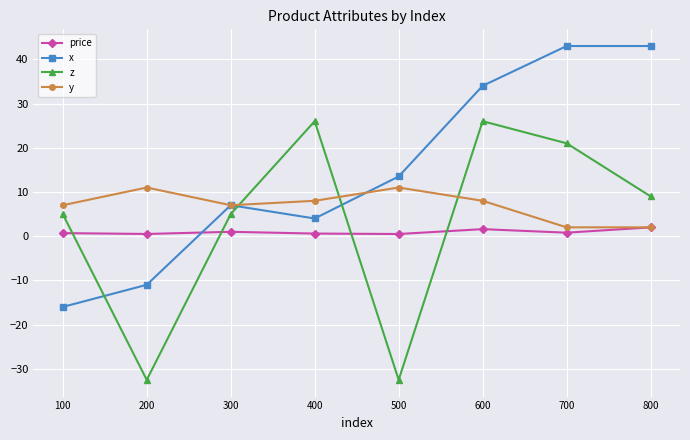

At how many categories does at least one series exceed 33?

3